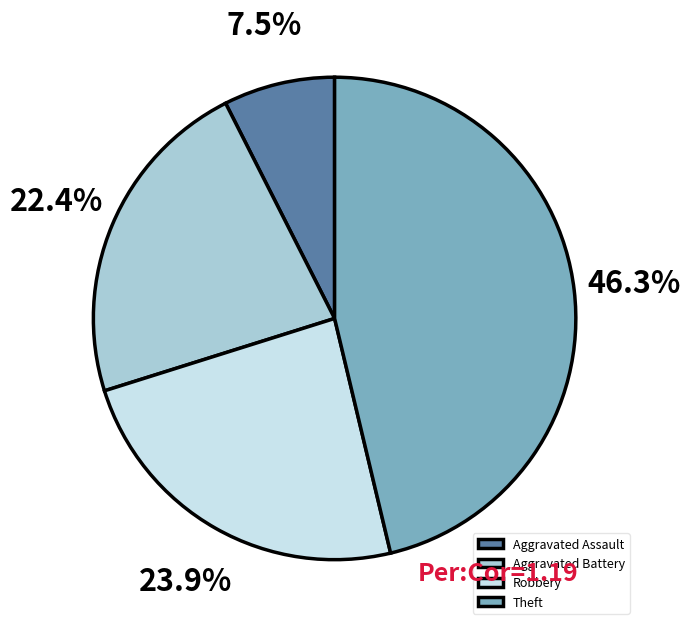

Is it true that Theft is 58% of the pie?

False